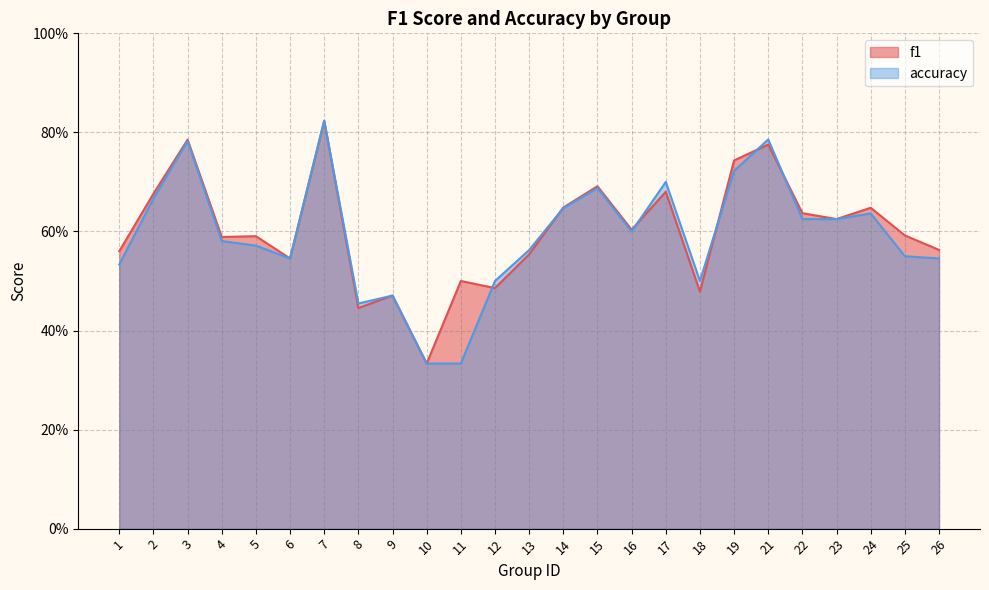

Which series has the largest total across all categories?

f1